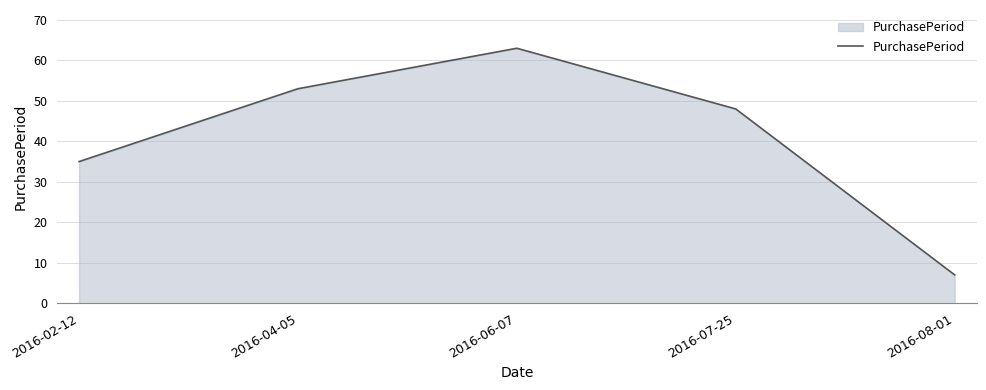

What is the ratio of the value at 2016-07-25 to the value at 2016-08-01?

6.9